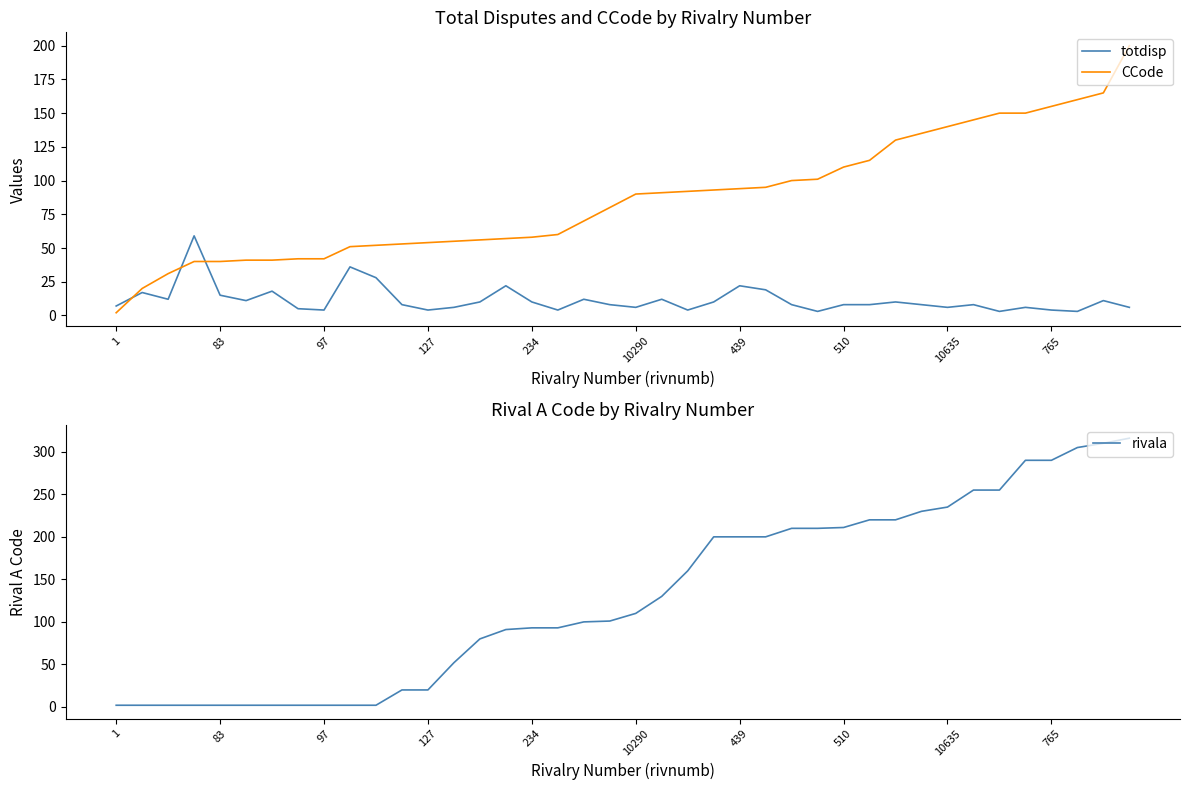

Does the chart display data point markers on the line(s)?

No